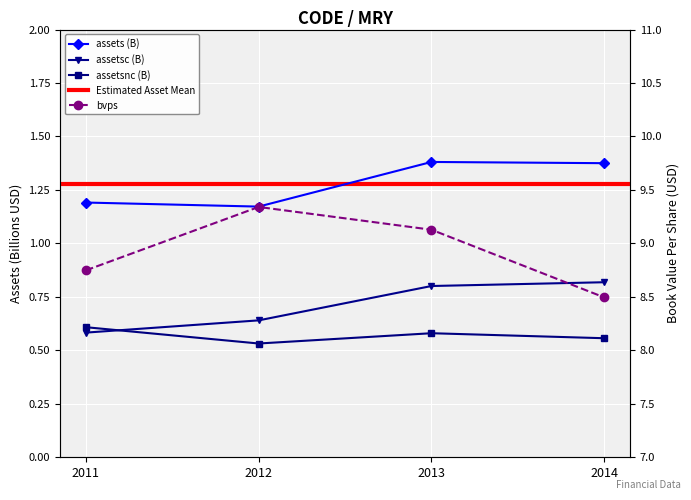

What is the difference between the second highest and second lowest values in the assetsc series?

0.2